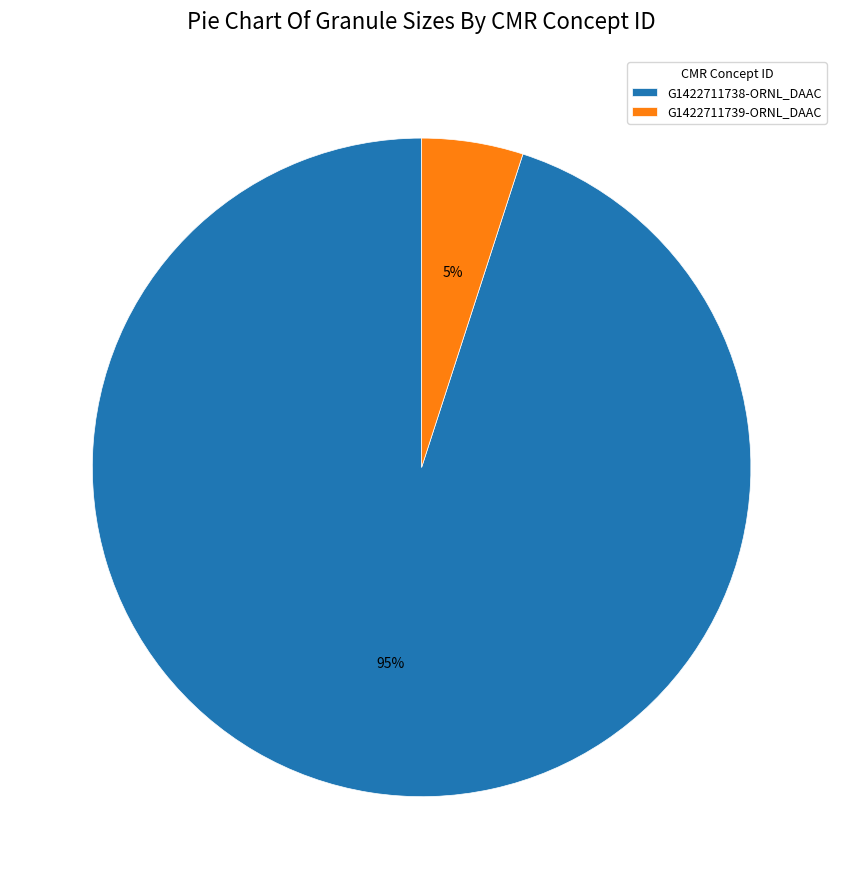

To the nearest percent, what is the difference between the G1422711738-ORNL_DAAC and G1422711739-ORNL_DAAC slice percentages?

90%